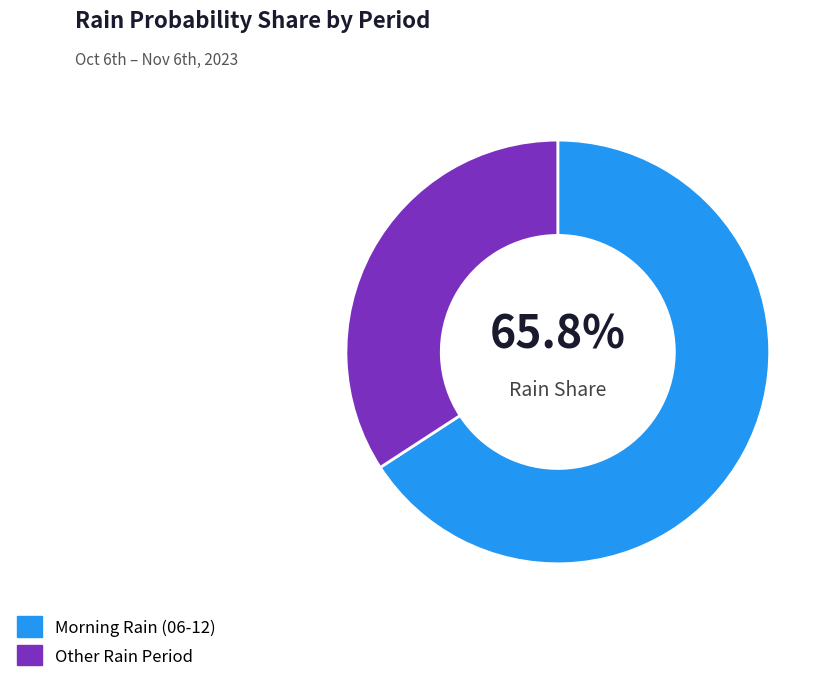

How many segments does this pie chart have?

2